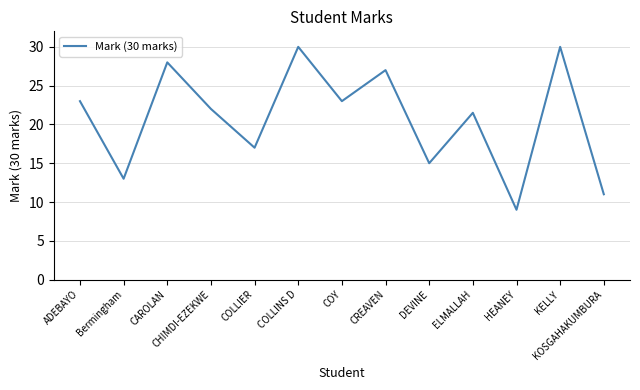

Is it true that the value at COLLINS D is 44.2?

False